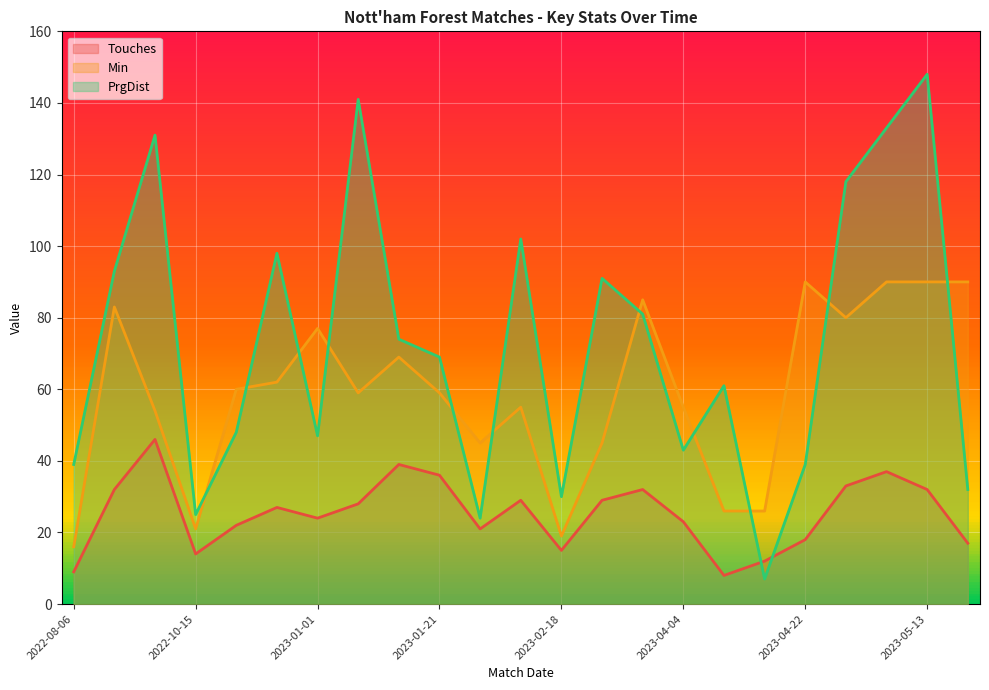

At how many categories does at least one series exceed 24?

23